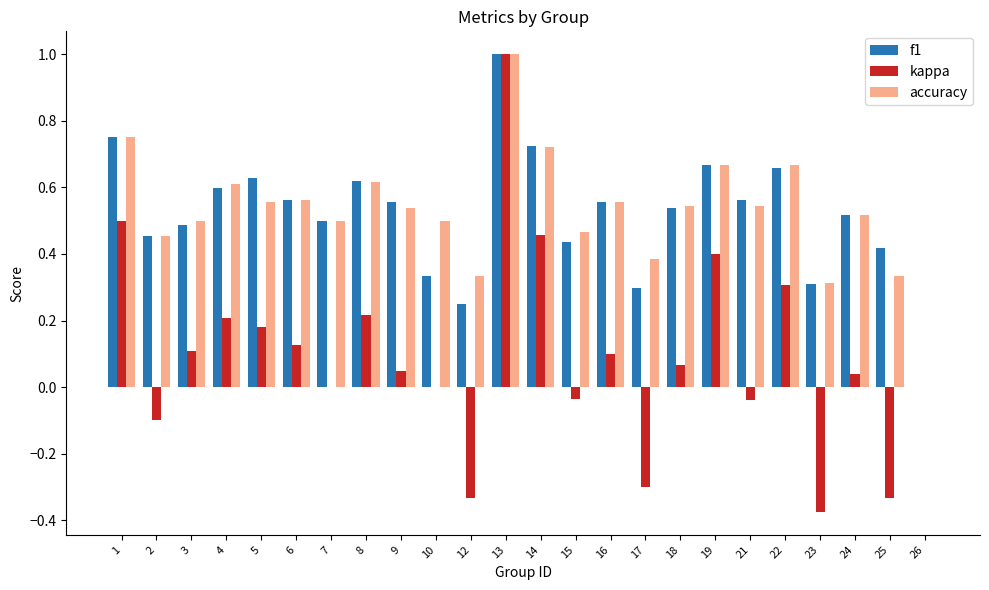

At which label does kappa first exceed 0?

1